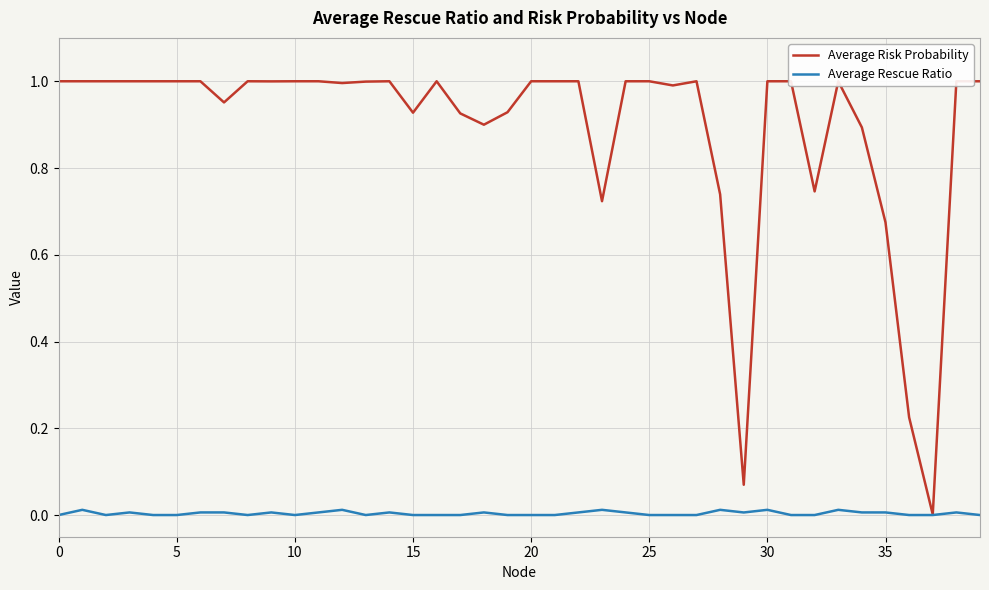

Does the chart display data point markers on the line(s)?

No